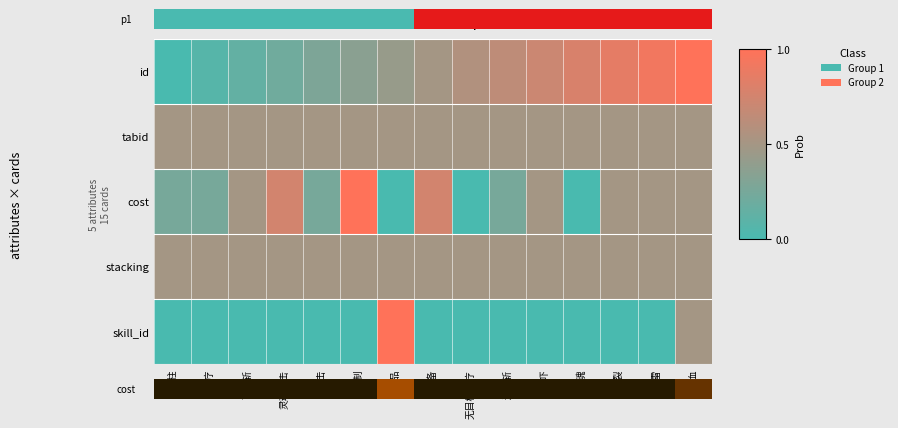

Which series has the largest range (max minus min)?

id